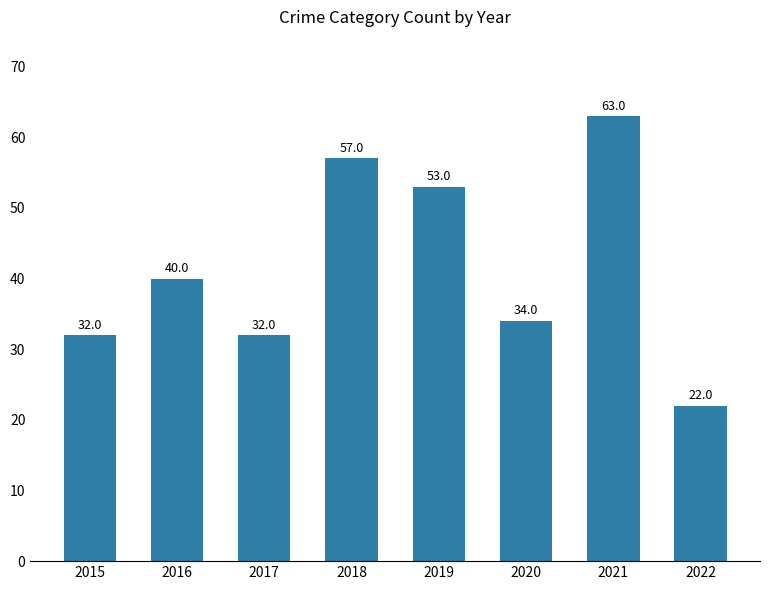

The value at 2019 is 53. True or false?

True